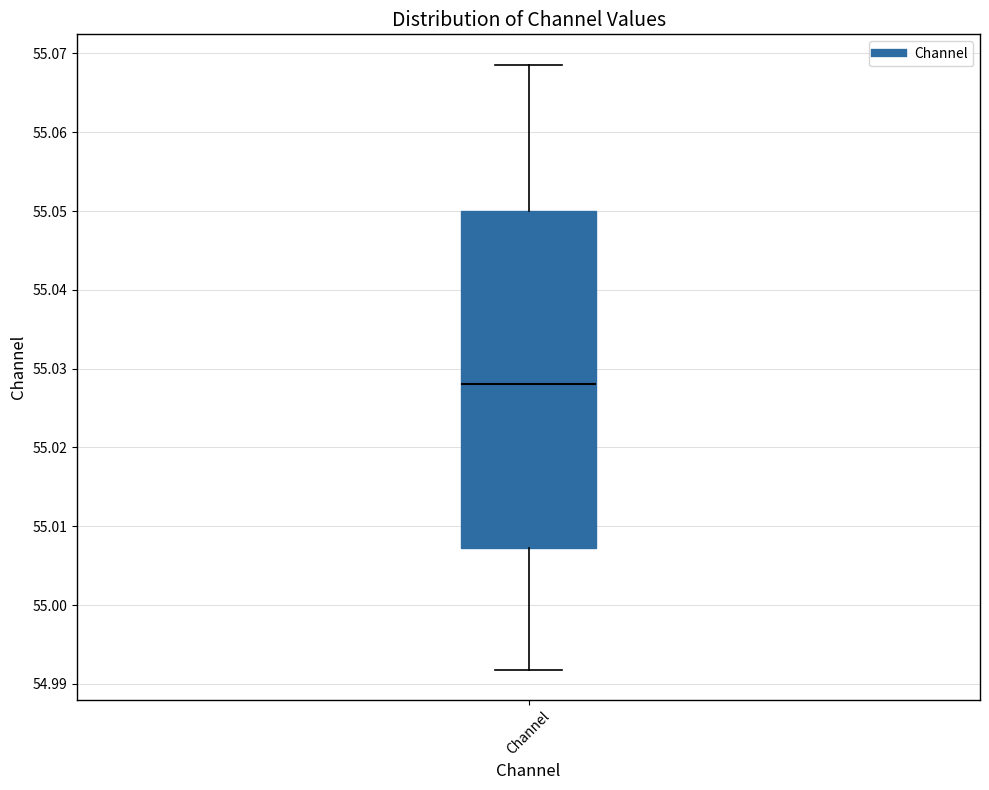

Transcribe this box plot: give where the median line is, the range the box spans, and where the two whiskers end, as read against the y-axis. The values are not printed on the chart, so give them approximately, as read against the axis.

median 55.028, box 55.007 to 55.050, whiskers 54.992 to 55.069